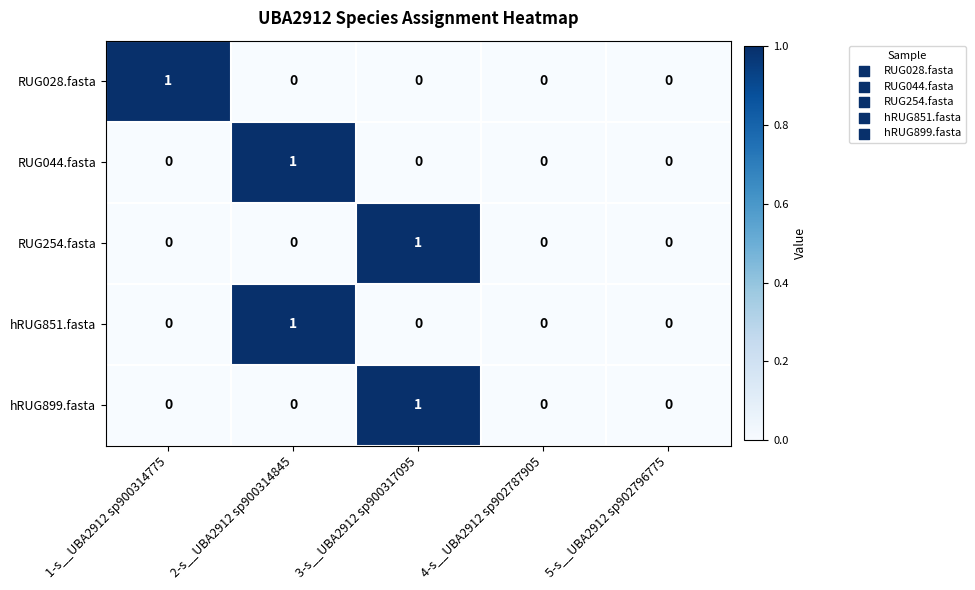

Reading left to right, extract all data points from this chart.

RUG028.fasta: 1	0	0	0	0
RUG044.fasta: 0	1	0	0	0
RUG254.fasta: 0	0	1	0	0
hRUG851.fasta: 0	1	0	0	0
hRUG899.fasta: 0	0	1	0	0